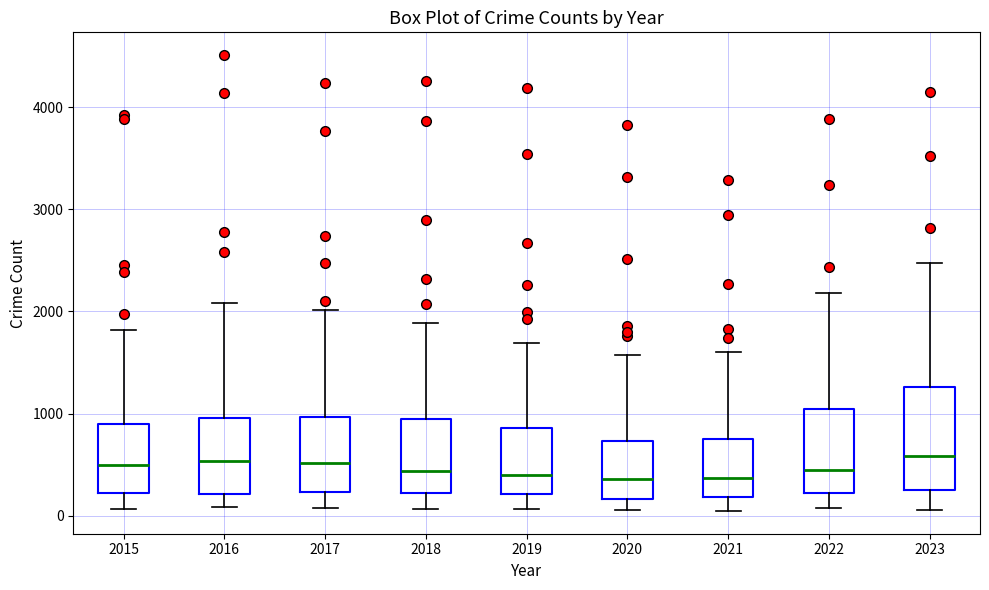

Reading left to right, transcribe this box plot: for each box, give where its median line is, the range the box spans, and where its two whiskers end, as read against the y-axis. The values are not printed on the chart, so give them approximately, as read against the axis.

2015: median 500, box 200 to 900, whiskers 100 to 1800
2016: median 500, box 200 to 1000, whiskers 100 to 2100
2017: median 500, box 200 to 1000, whiskers 100 to 2000
2018: median 400, box 200 to 900, whiskers 100 to 1900
2019: median 400, box 200 to 900, whiskers 100 to 1700
2020: median 400, box 200 to 700, whiskers 100 to 1600
2021: median 400, box 200 to 800, whiskers 0 to 1600
2022: median 400, box 200 to 1000, whiskers 100 to 2200
2023: median 600, box 300 to 1300, whiskers 100 to 2500